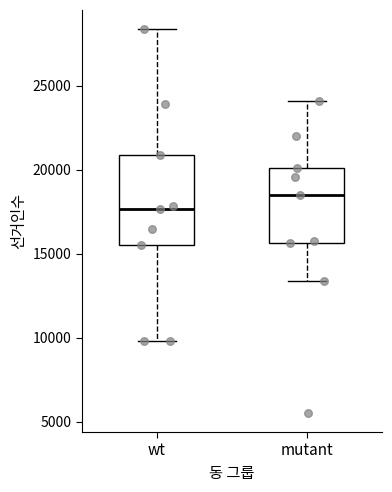

Reading left to right, transcribe this box plot: for each box, give where its median line is, the range the box spans, and where its two whiskers end, as read against the y-axis. The values are not printed on the chart, so give them approximately, as read against the axis.

wt: median 17500, box 15500 to 21000, whiskers 10000 to 28500
mutant: median 18500, box 15500 to 20000, whiskers 13500 to 24000